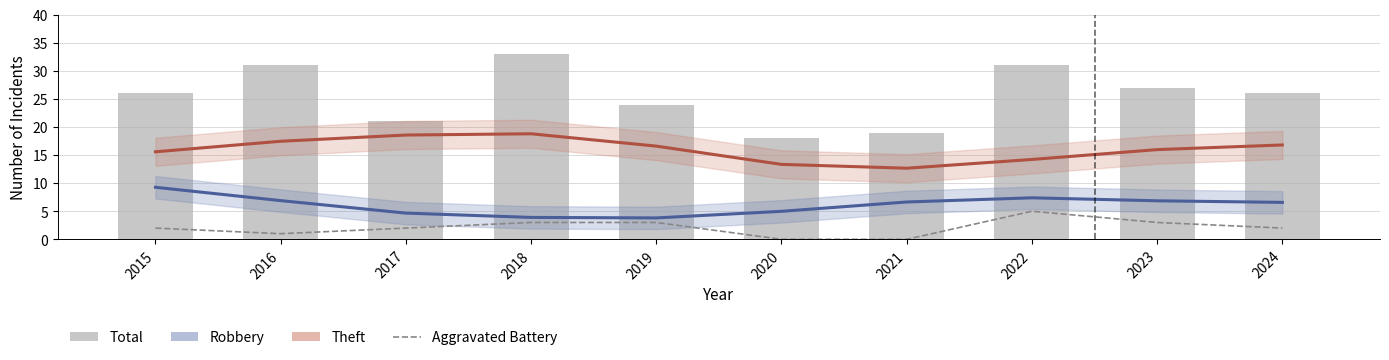

Reading left to right, transcribe all the data shown in this chart.

Robbery: 2015=9.3	2016=6.9	2017=4.7	2018=3.9	2019=3.8	2020=5.0	2021=6.6	2022=7.4	2023=6.9	2024=6.6
Theft: 2015=15.6	2016=17.5	2017=18.6	2018=18.8	2019=16.6	2020=13.3	2021=12.7	2022=14.2	2023=16.0	2024=16.8
Aggravated Battery: 2015=2.0	2016=1.0	2017=2.0	2018=3.0	2019=3.0	2020=0.0	2021=0.0	2022=5.0	2023=3.0	2024=2.0
Total: 2015=26.0	2016=31.0	2017=21.0	2018=33.0	2019=24.0	2020=18.0	2021=19.0	2022=31.0	2023=27.0	2024=26.0